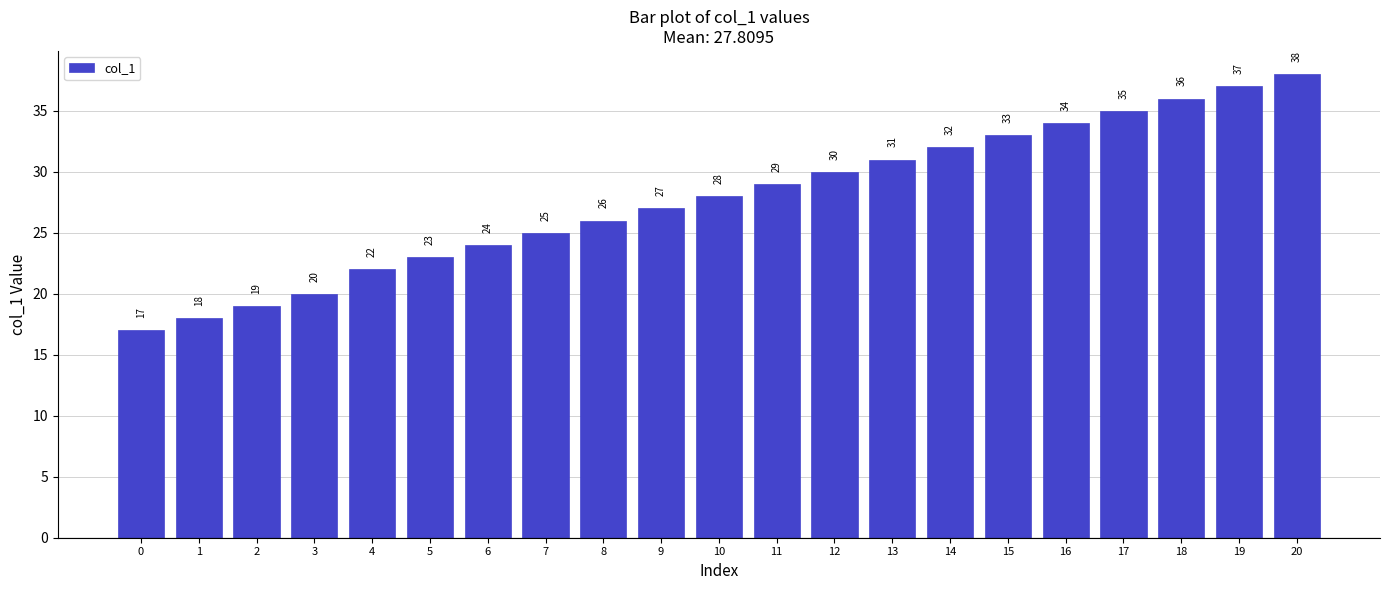

At which label is the value closest to 27?

9